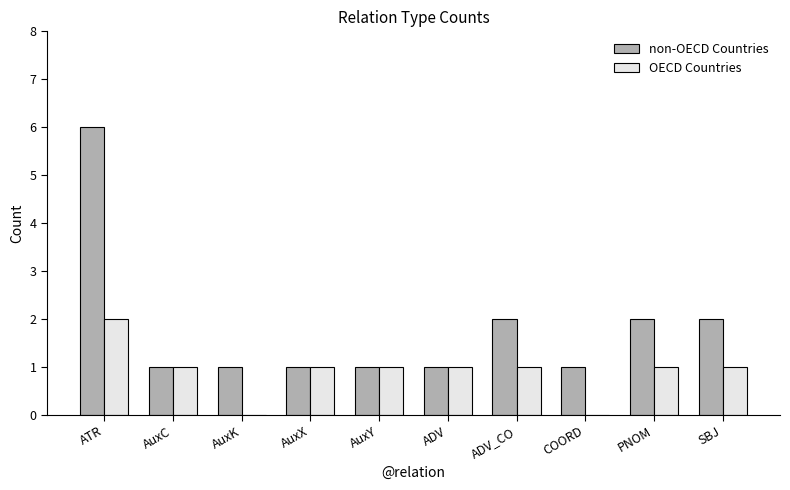

What is the maximum value shown in the chart?

6